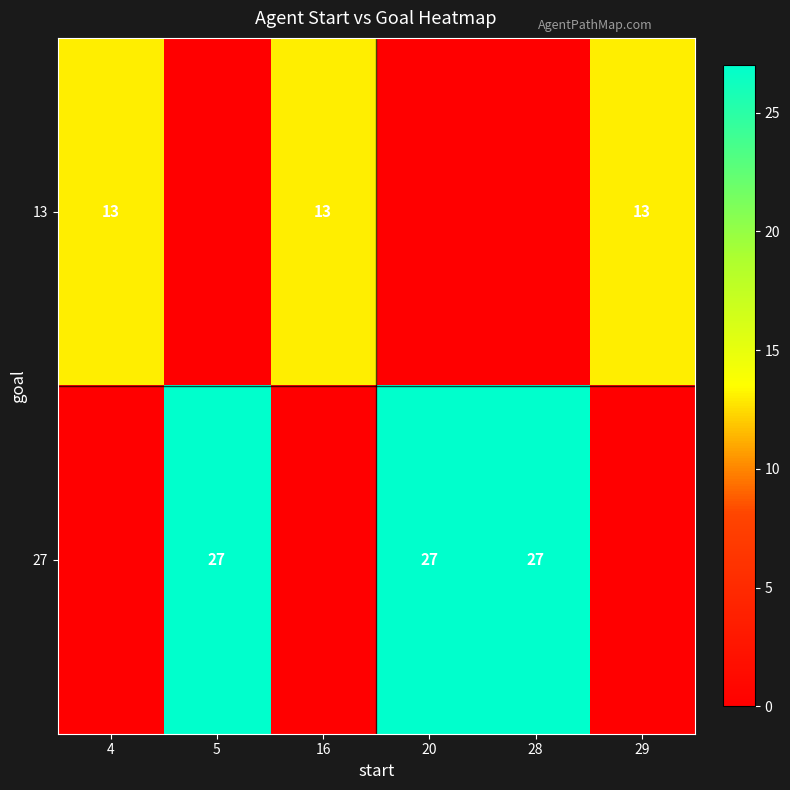

The 27 series shows 6 at 28. True or false?

False